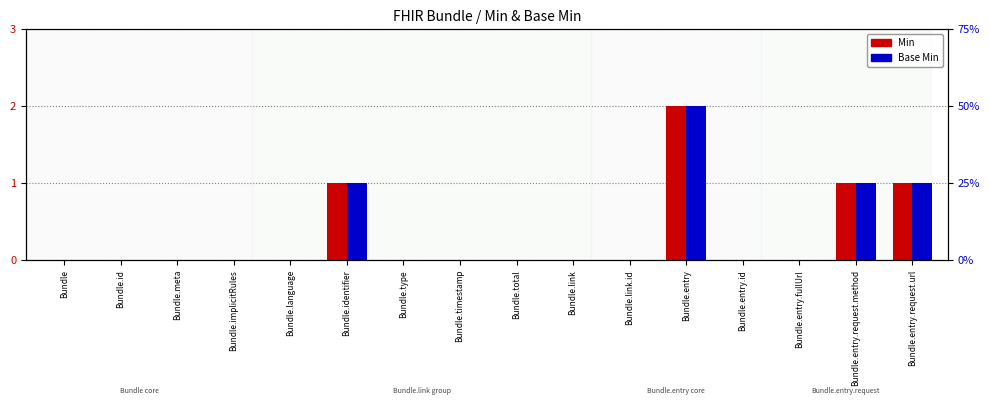

What are all the series names shown in the legend?

Min, Base Min